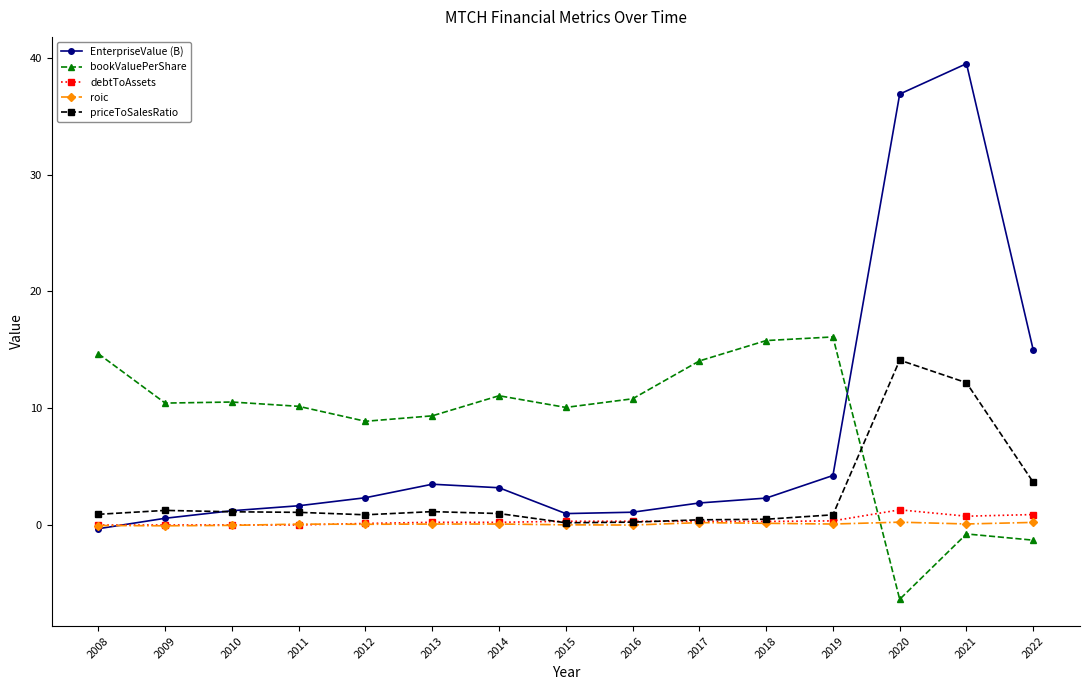

True or false: EnterpriseValue (B) has more than 0 interior local peaks.

True